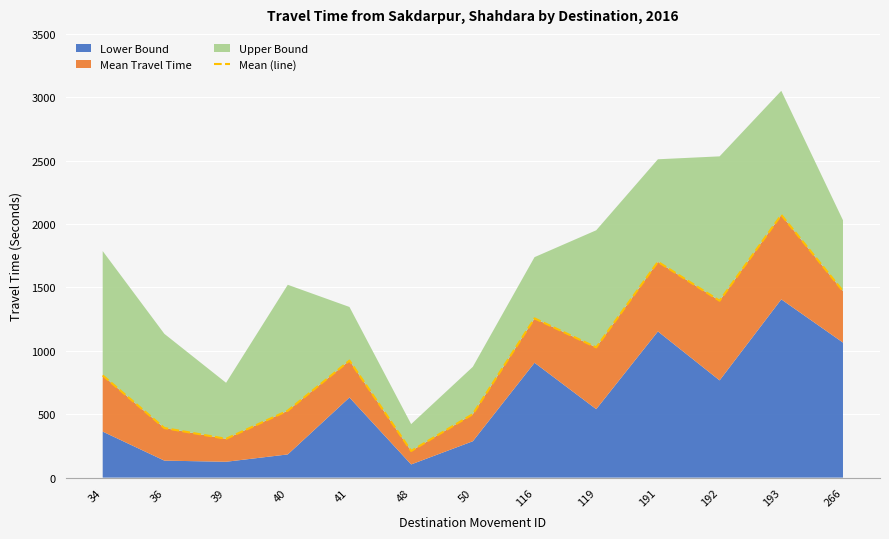

True or false: there are more than 0 points higher than both neighbors.

True